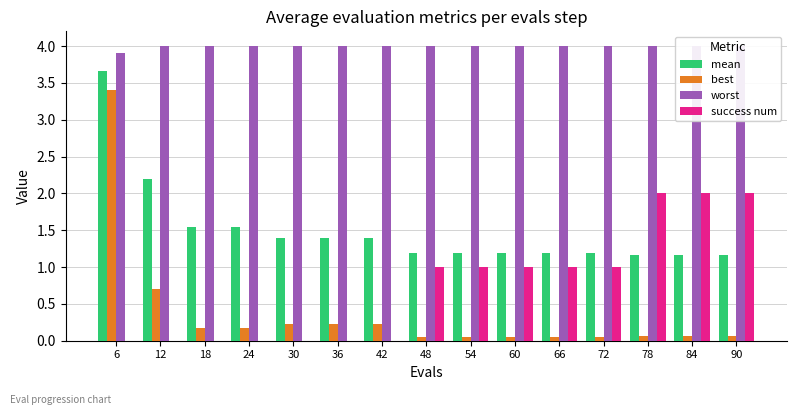

What is the difference between the highest and lowest values at 90?

3.9